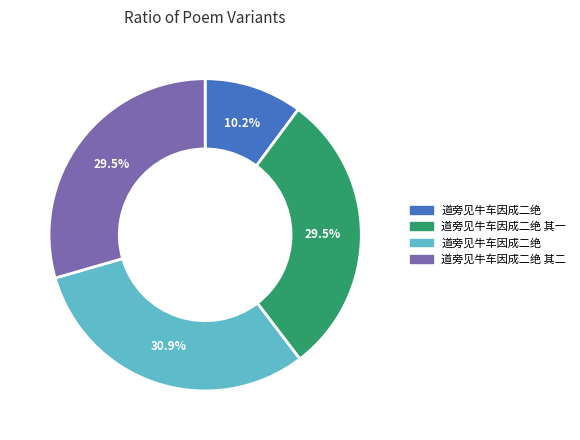

Is there any slice that represents more than half of the pie?

No